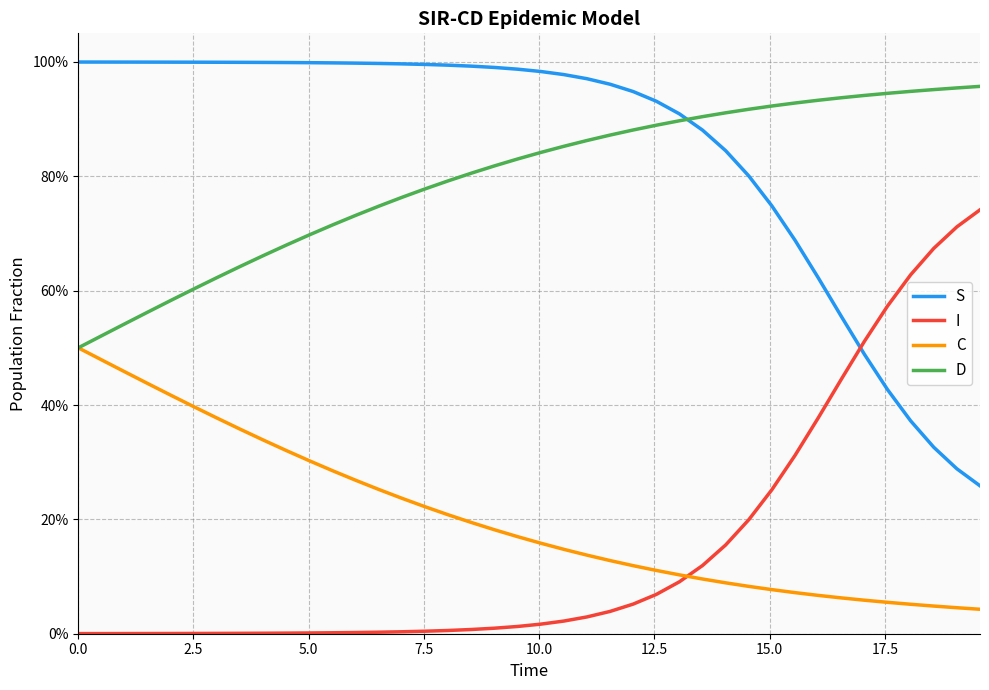

What is the value of the D point at the 23rd from the left?

0.9